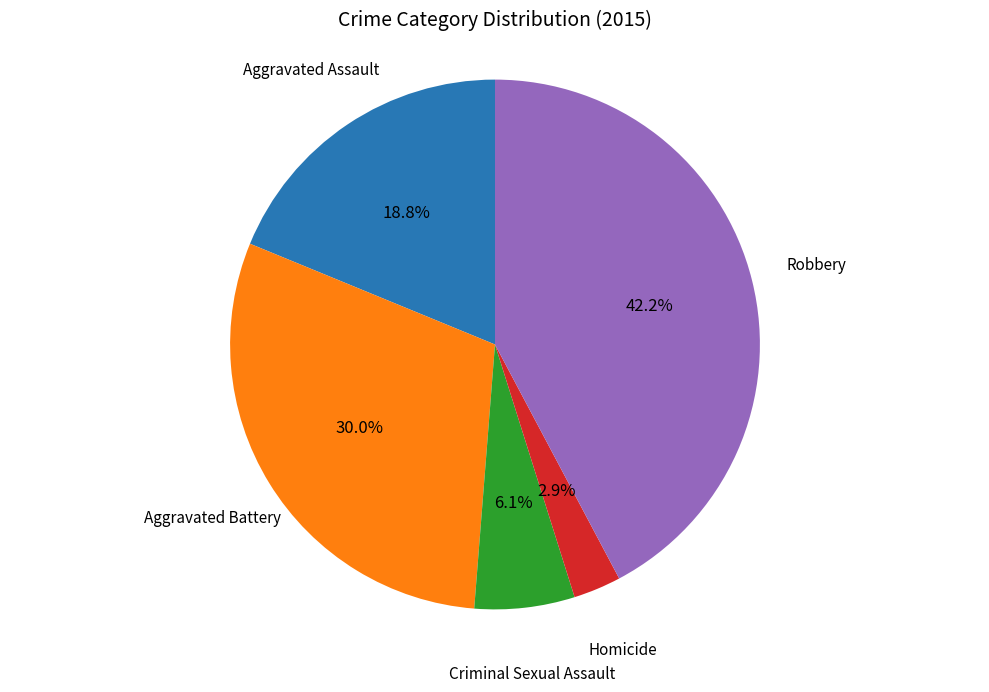

Is there a majority slice in this chart?

No